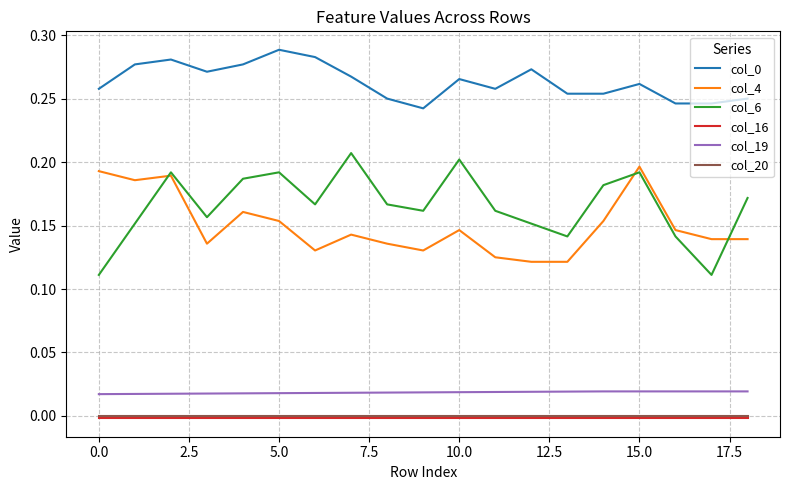

At how many categories does at least one series exceed 0?

19